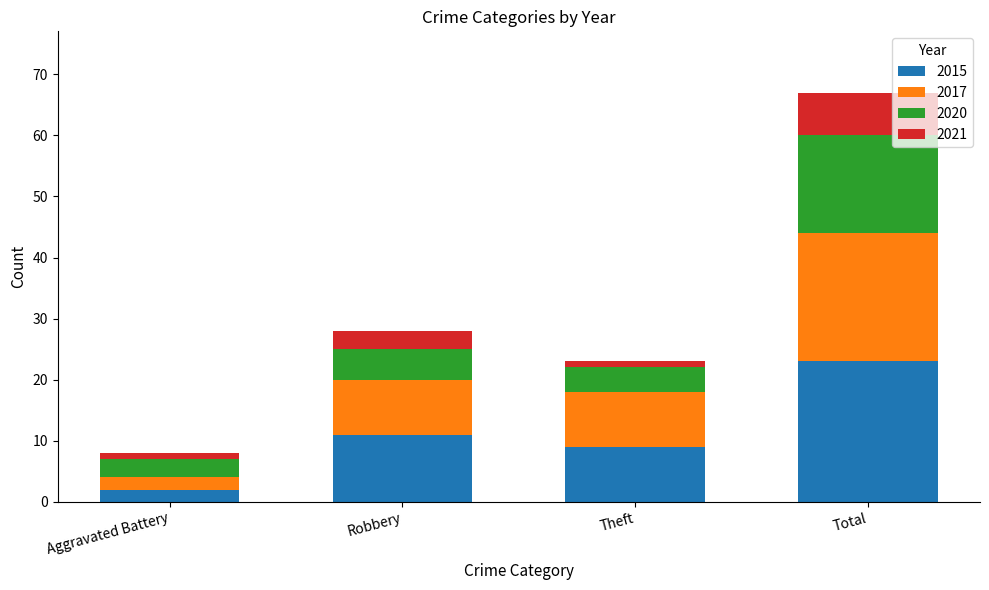

Reading left to right, what are the values for 2015?

Aggravated Battery=2	Robbery=11	Theft=9	Total=23